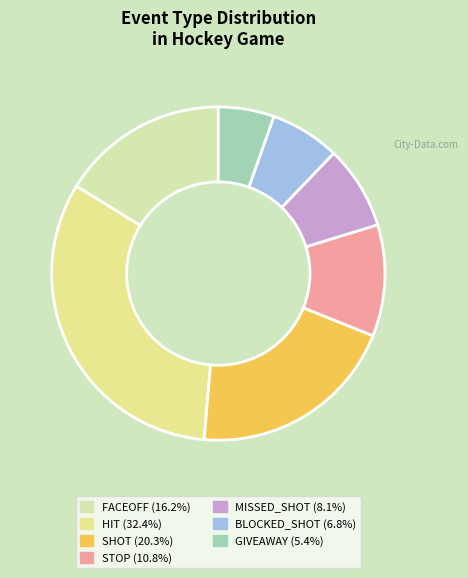

To the nearest percent, what is the average slice percentage?

14%